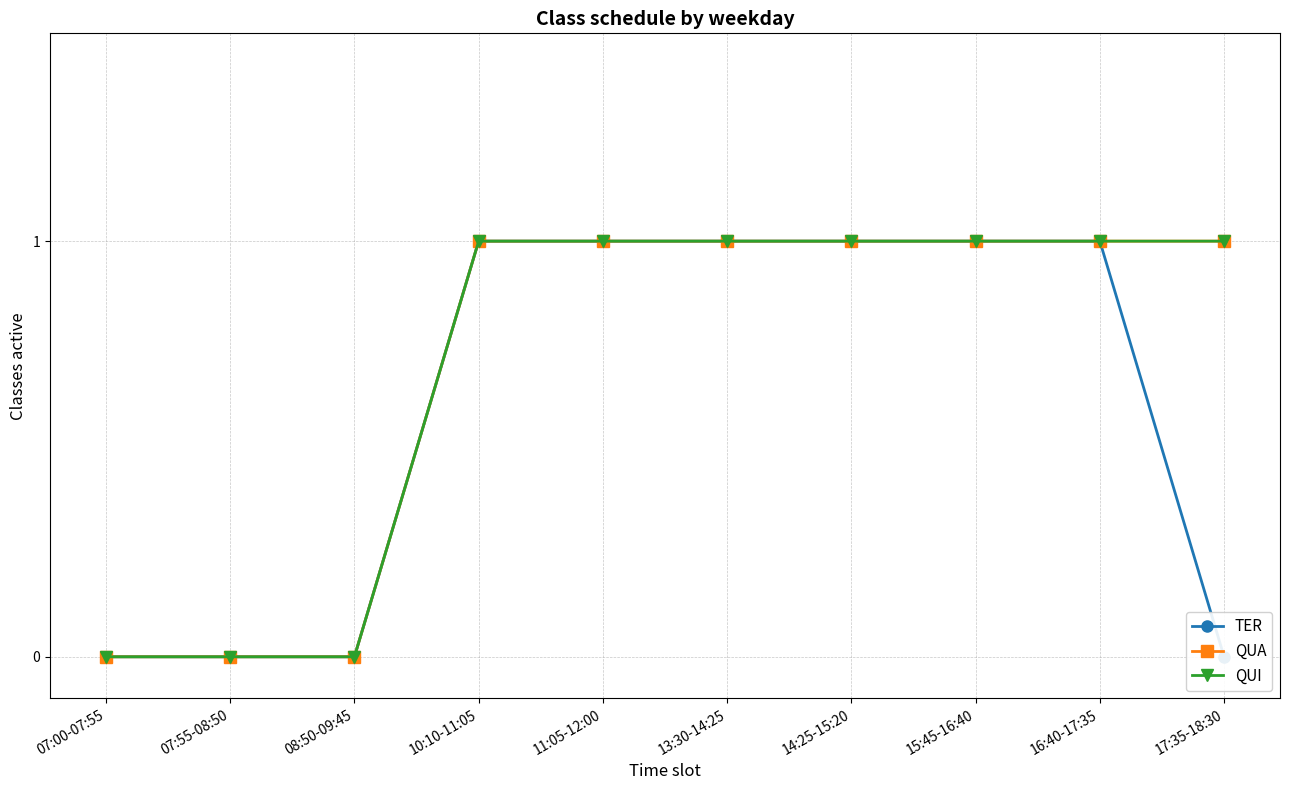

What is the sum of the TER values at 07:55-08:50 and 10:10-11:05?

1